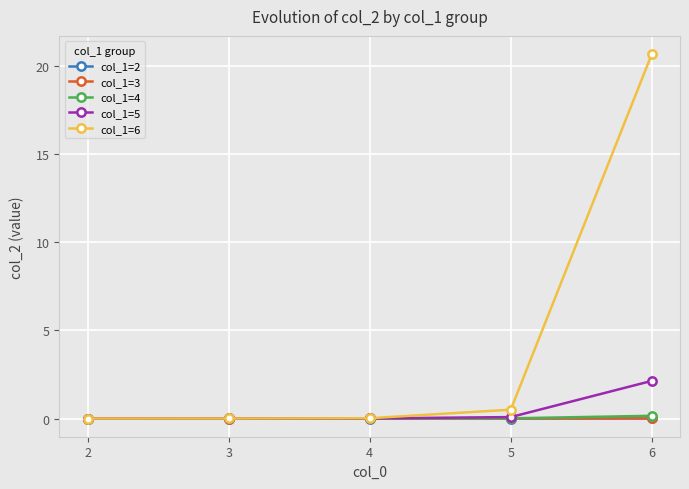

True or false: col_1=6 has more than 2 interior local peaks.

False